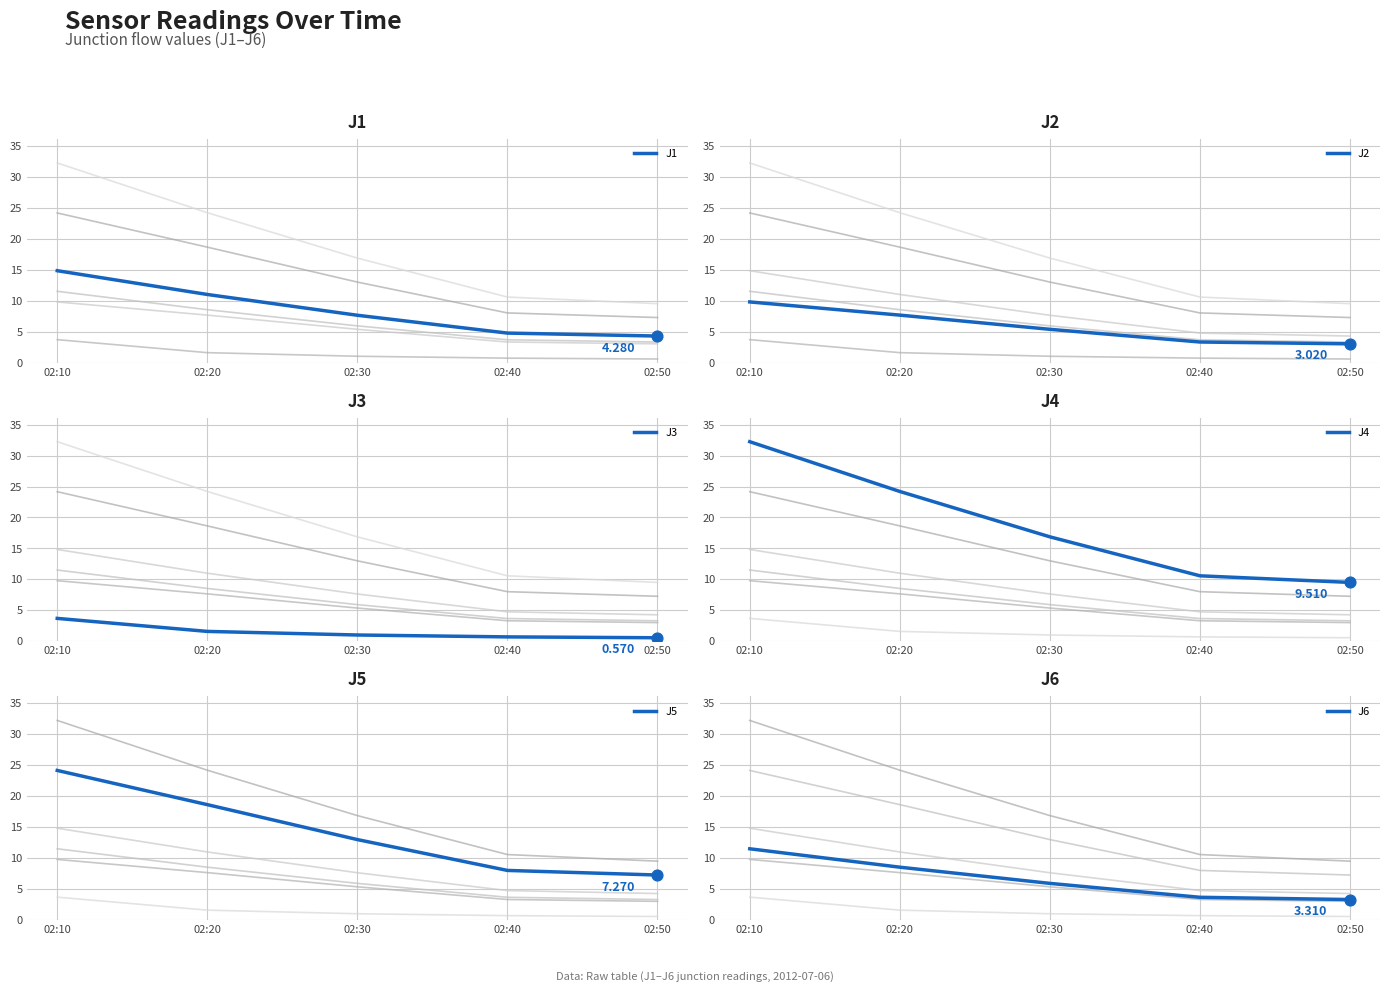

Which series has the largest total across all categories?

J4